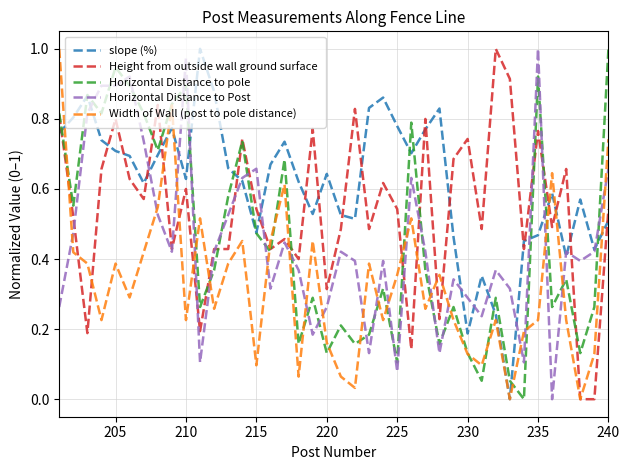

Which series has the largest total across all categories?

slope (%)